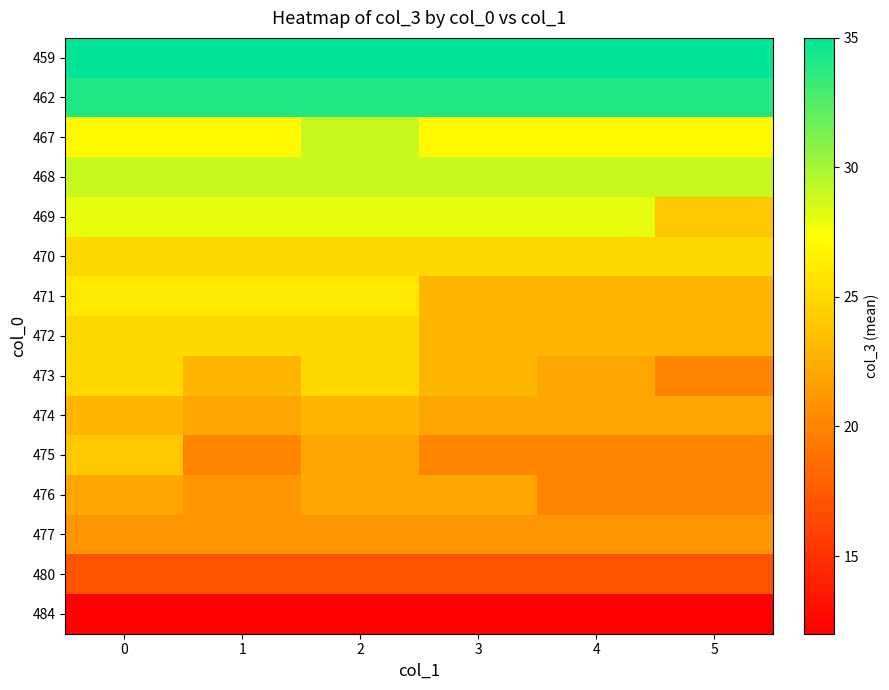

What is the spread (max minus min) of values at 4?

23